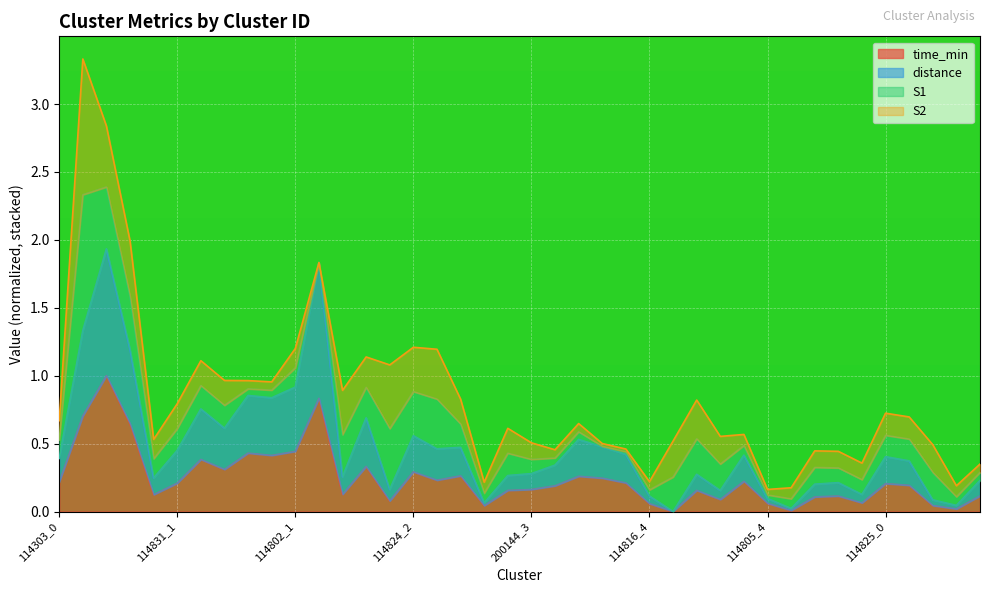

Is it true that time_min equals 0.2 at 114816_0?

True